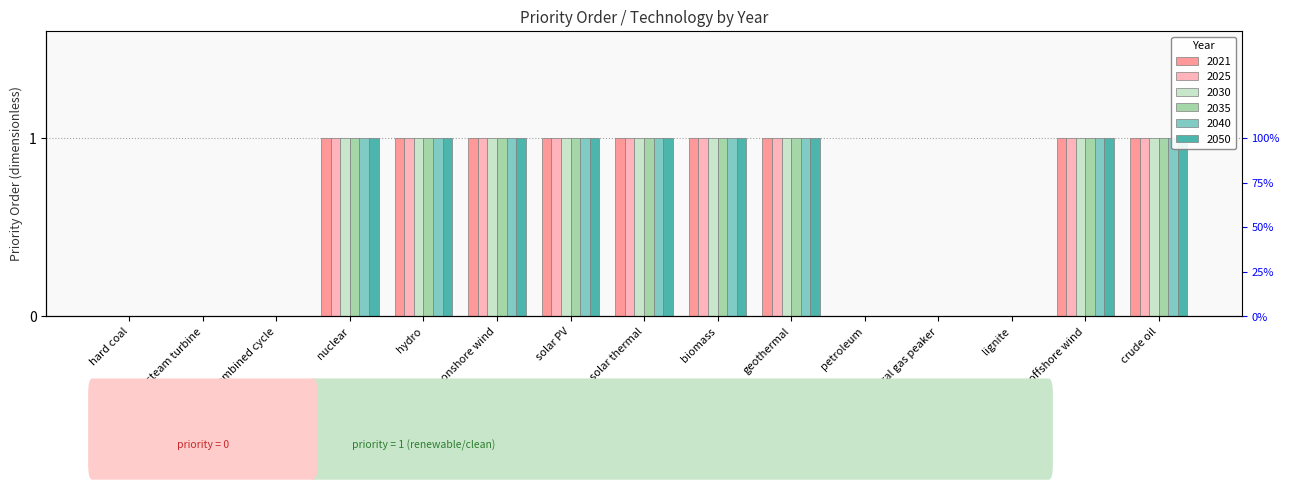

Which category has the lowest value across all series?

hard coal